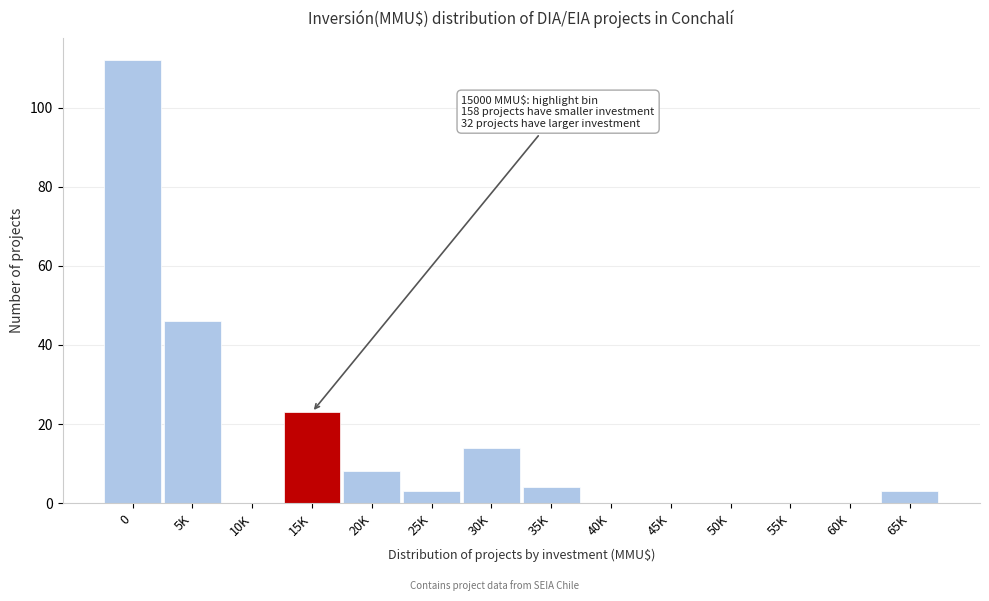

Reading right to left, extract all data points from this chart.

65K=3	60K=0	55K=0	50K=0	45K=0	40K=0	35K=4	30K=14	25K=3	20K=8	15K=23	10K=0	5K=46	0=112